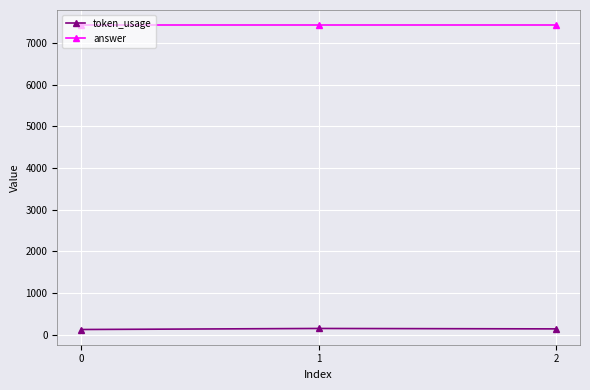

What is the sum of the answer values at 1 and 2?

14850